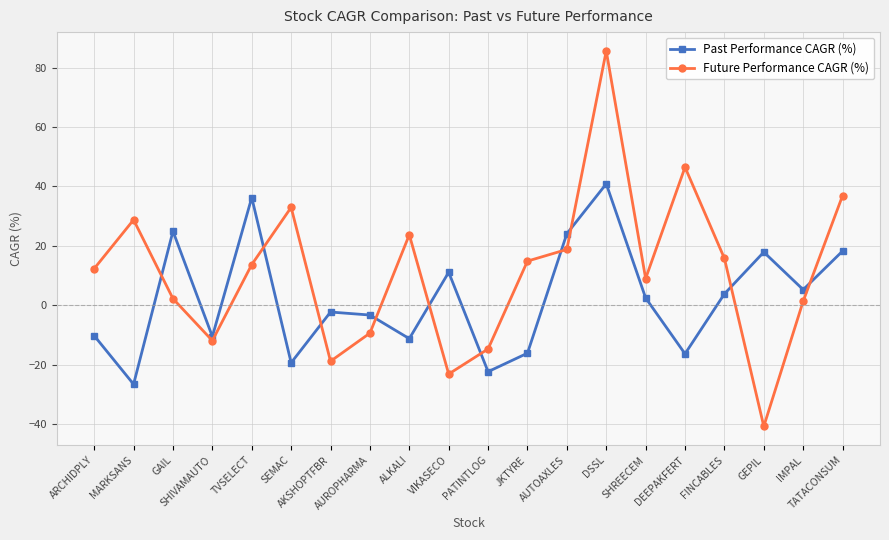

Is the value of Future Performance CAGR (%) at JKTYRE greater than the value of Past Performance CAGR (%) at FINCABLES?

Yes